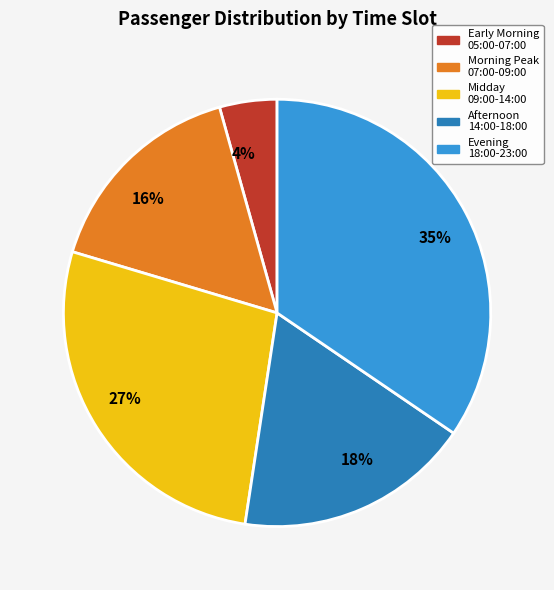

To the nearest percent, what percentage of the pie is Evening 18:00-23:00?

35%